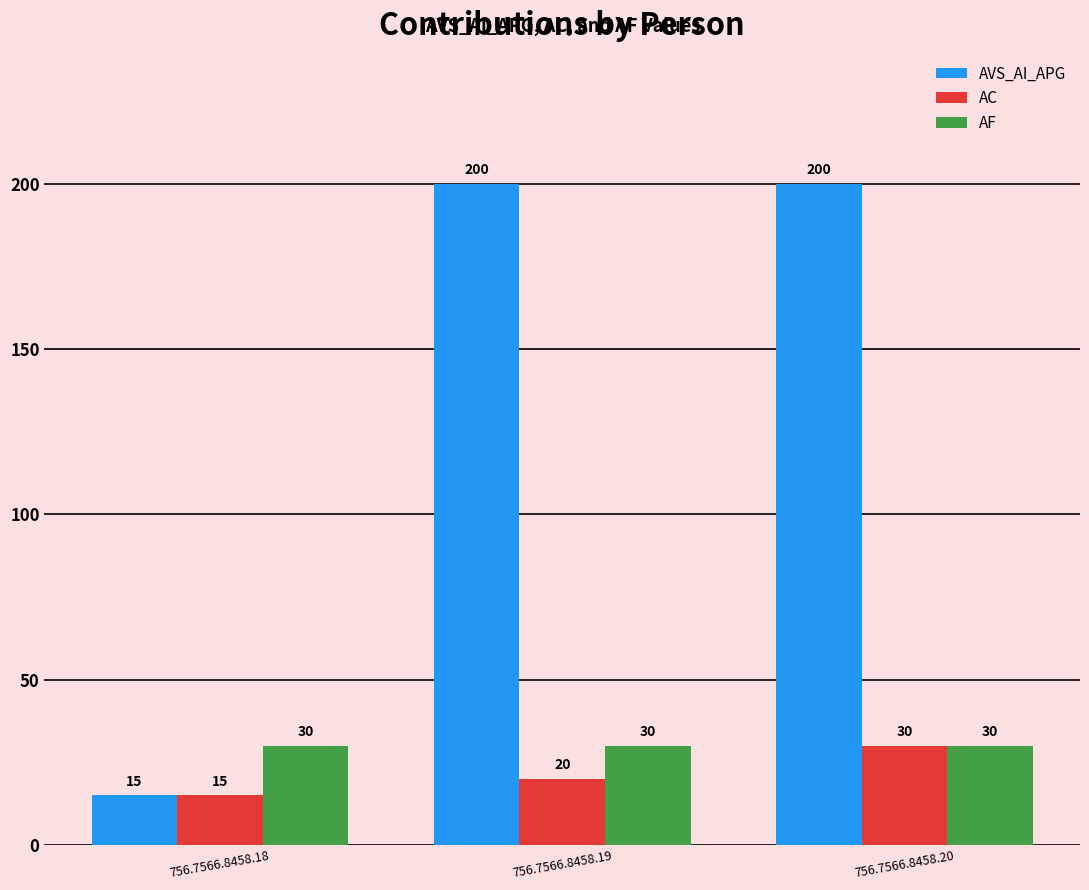

What is the greatest value displayed?

200